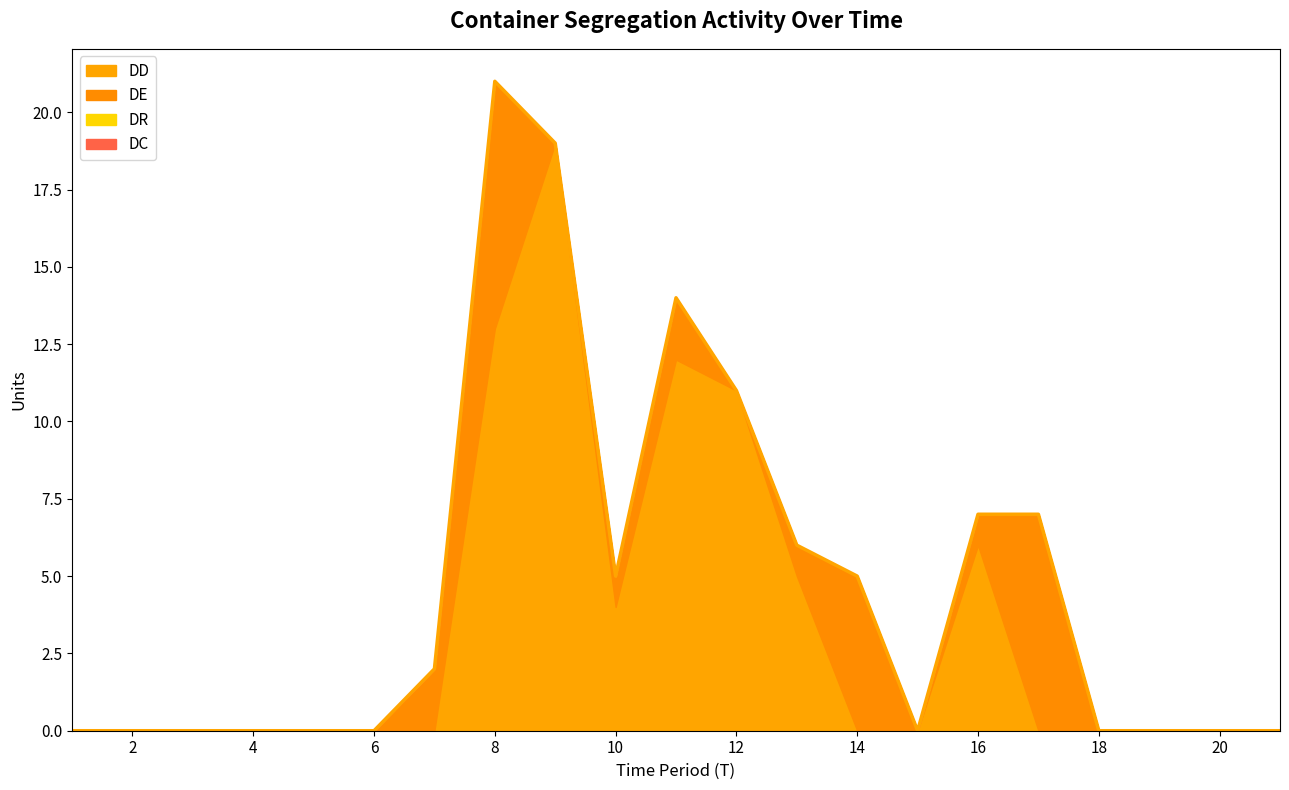

The value of DR at 9 is 0. True or false?

True